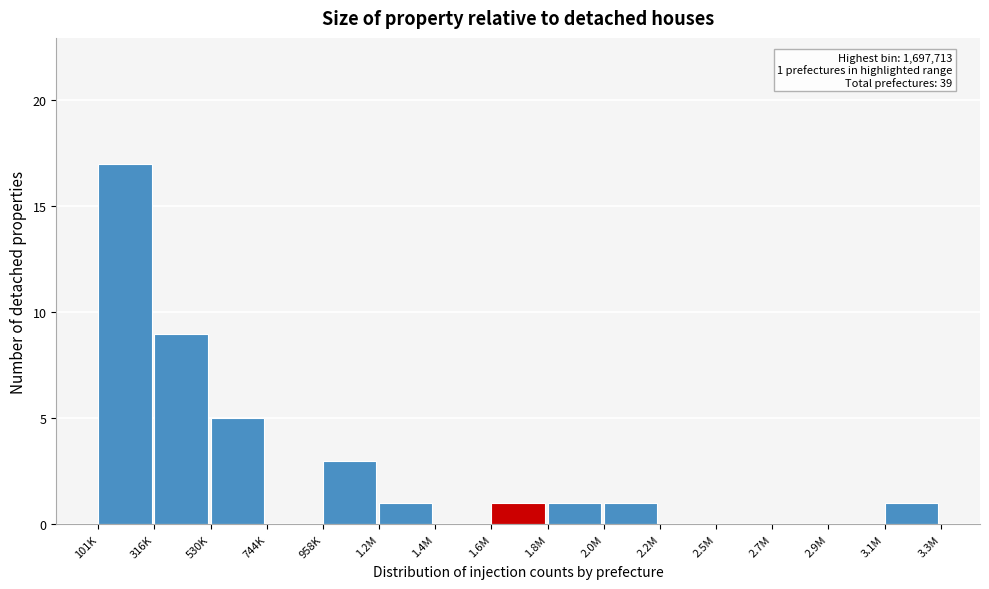

Reading left to right, extract all data points from this chart.

101K=17	316K=9	530K=5	744K=0	958K=3	1.2M=1	1.4M=0	1.6M=1	1.8M=1	2.0M=1	2.2M=0	2.5M=0	2.7M=0	2.9M=0	3.1M=1